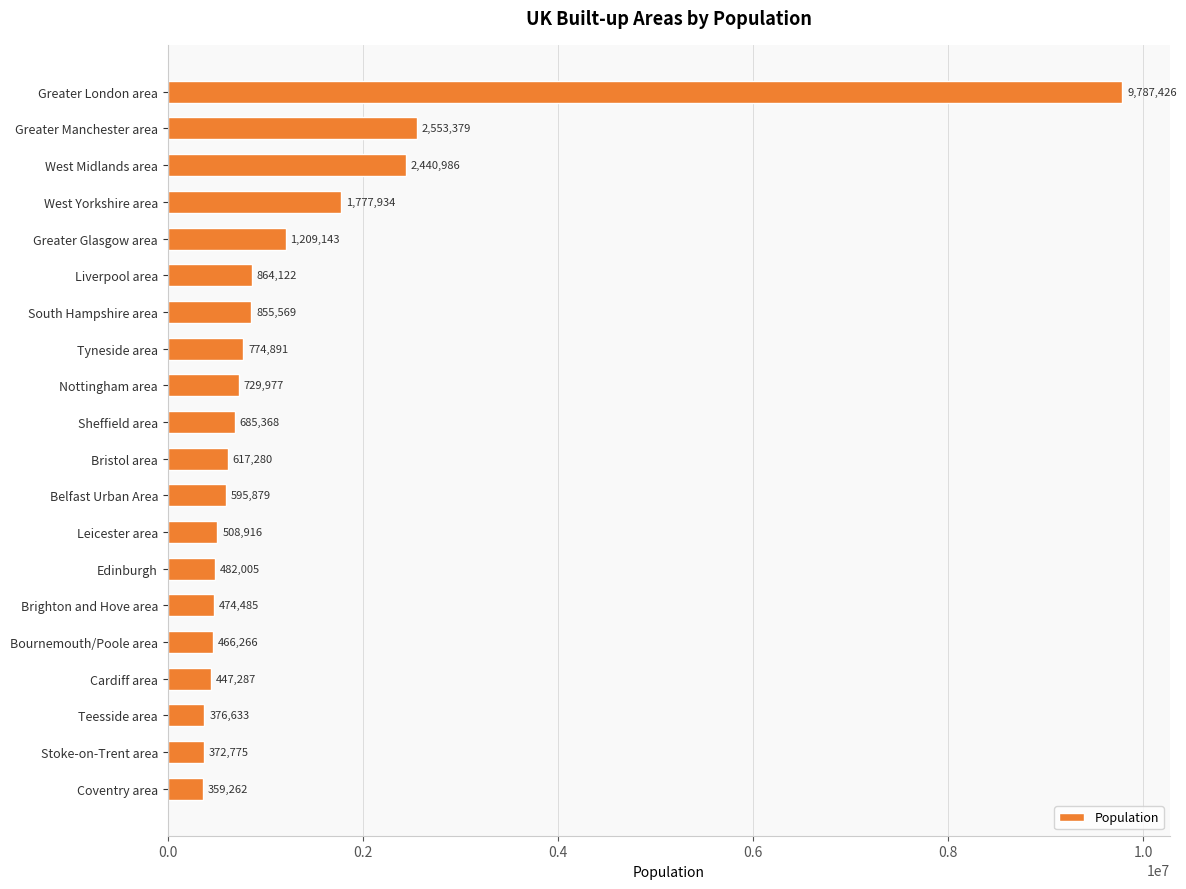

The chart shows a value of 774891 at Tyneside area. True or false?

True